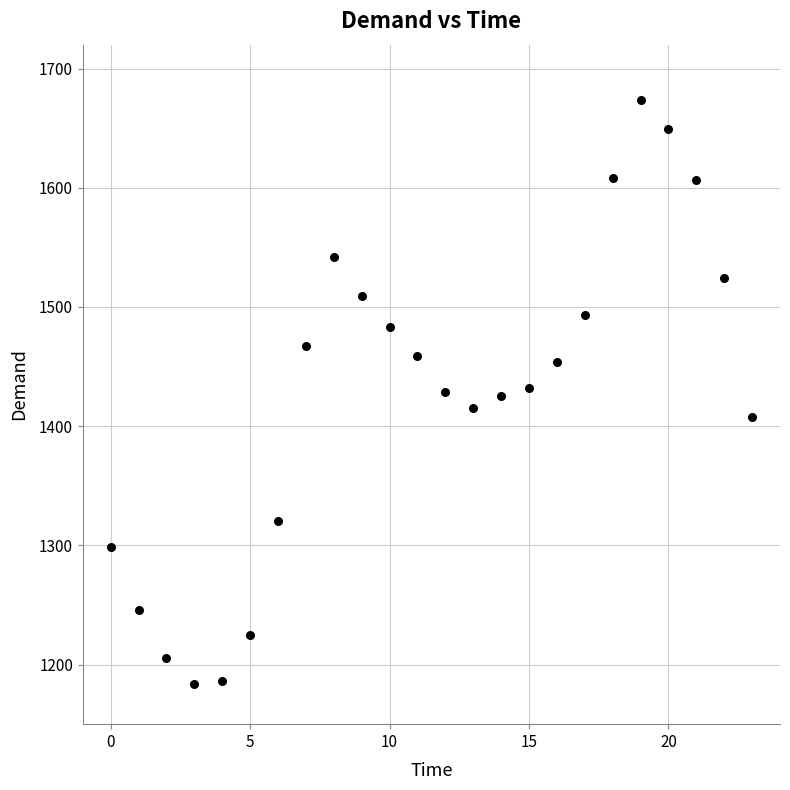

What is the range of Y values (max minus min)?

489.5